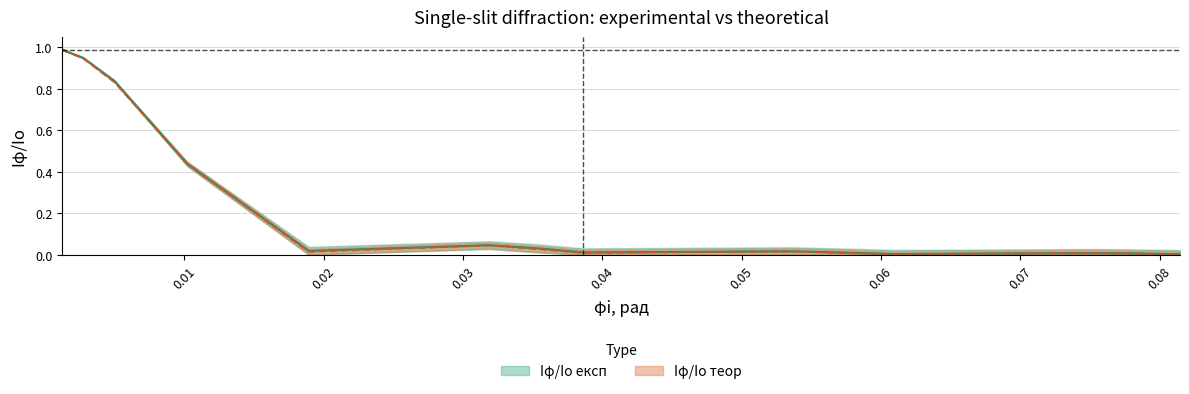

What is the difference between the maximum and minimum values in the Iφ/Io експ series?

1.0